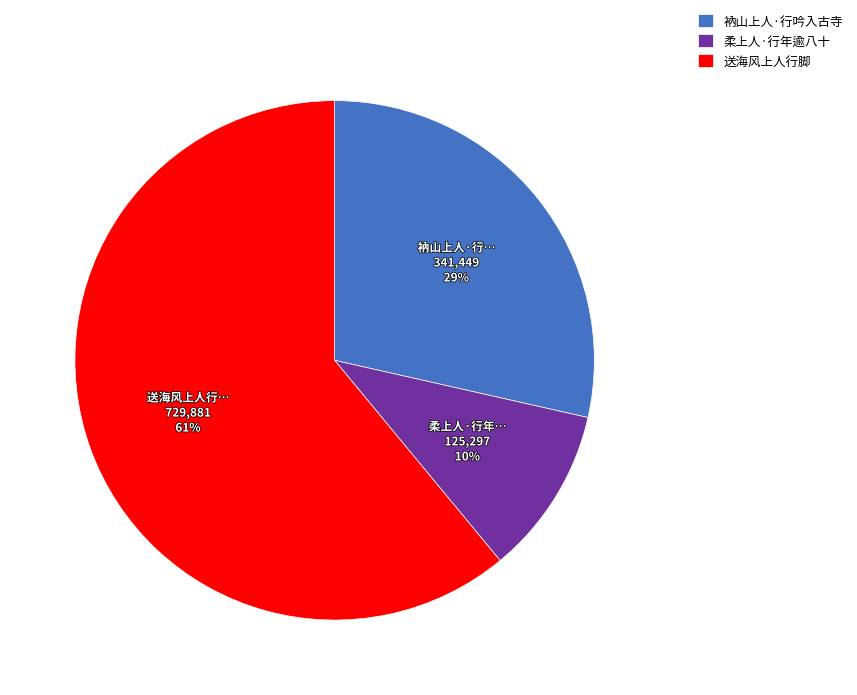

Does any single category account for the majority?

Yes